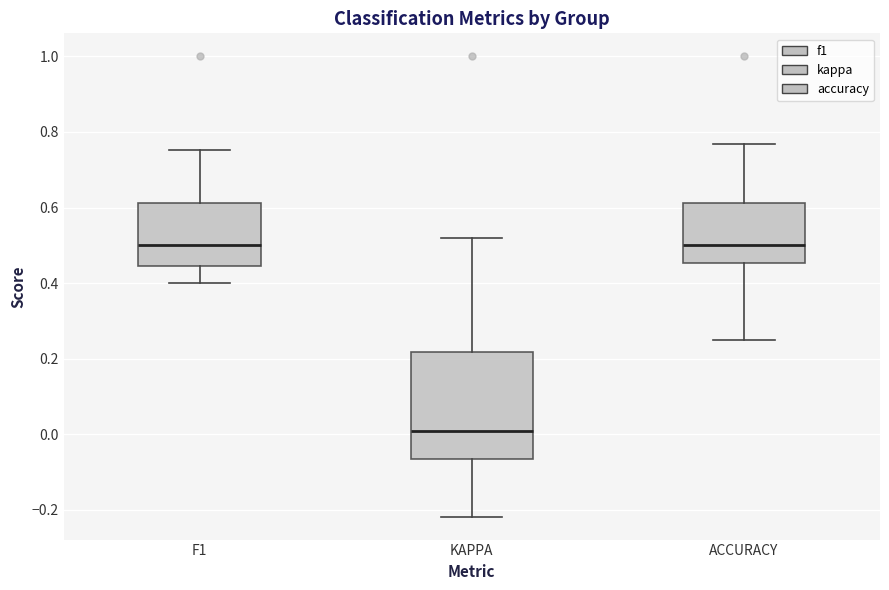

Which box has the lowest median line?

KAPPA